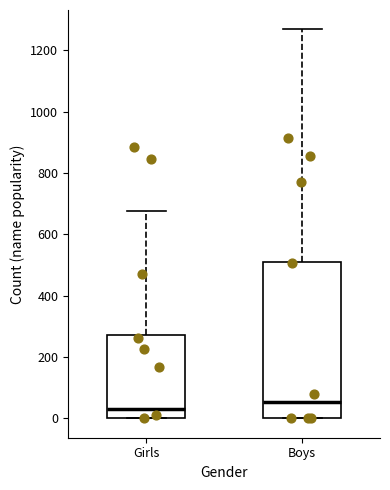

Reading left to right, transcribe this box plot: for each box, give where its median line is, the range the box spans, and where its two whiskers end, as read against the y-axis. The values are not printed on the chart, so give them approximately, as read against the axis.

Girls: median 20, box 0 to 280, whiskers 0 to 680
Boys: median 60, box 0 to 520, whiskers 0 to 1260